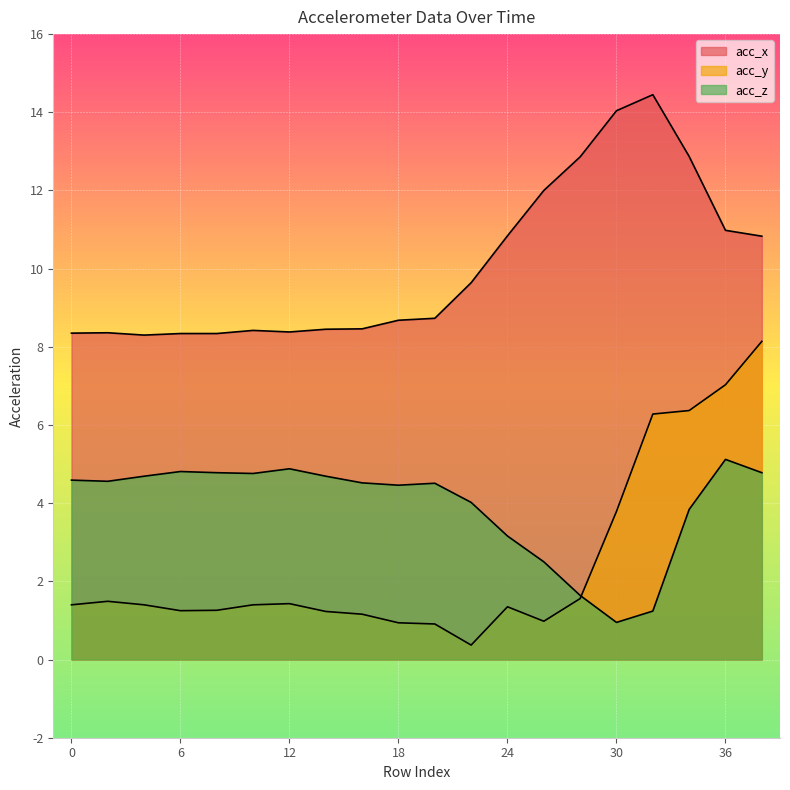

What are all the series names shown in the legend?

acc_x, acc_y, acc_z